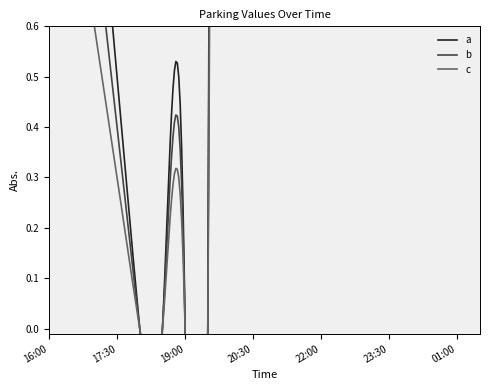

At how many categories does at least one series exceed 15?

6